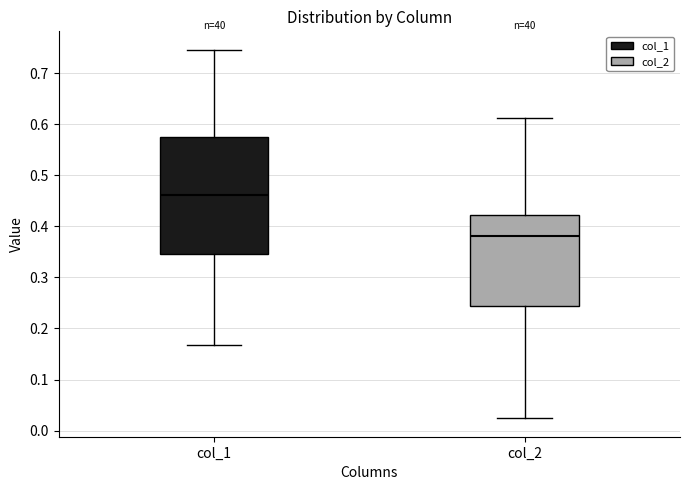

Reading left to right, transcribe this box plot: for each box, give where its median line is, the range the box spans, and where its two whiskers end, as read against the y-axis. The values are not printed on the chart, so give them approximately, as read against the axis.

col_1: median 0.46, box 0.34 to 0.58, whiskers 0.17 to 0.75
col_2: median 0.38, box 0.24 to 0.42, whiskers 0.02 to 0.61